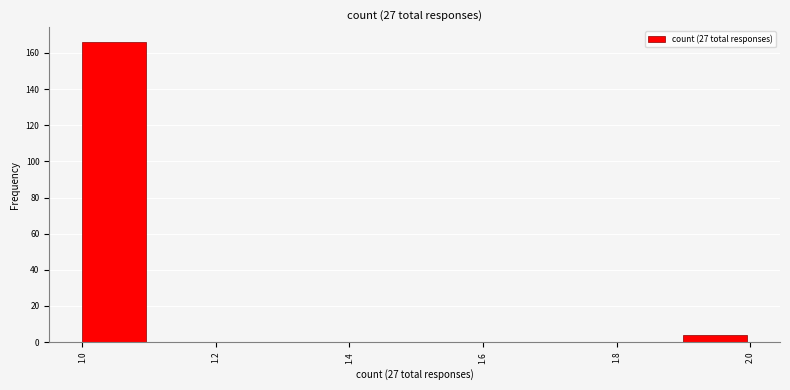

Which range on the x-axis has the tallest bar?

1.0 to 1.1